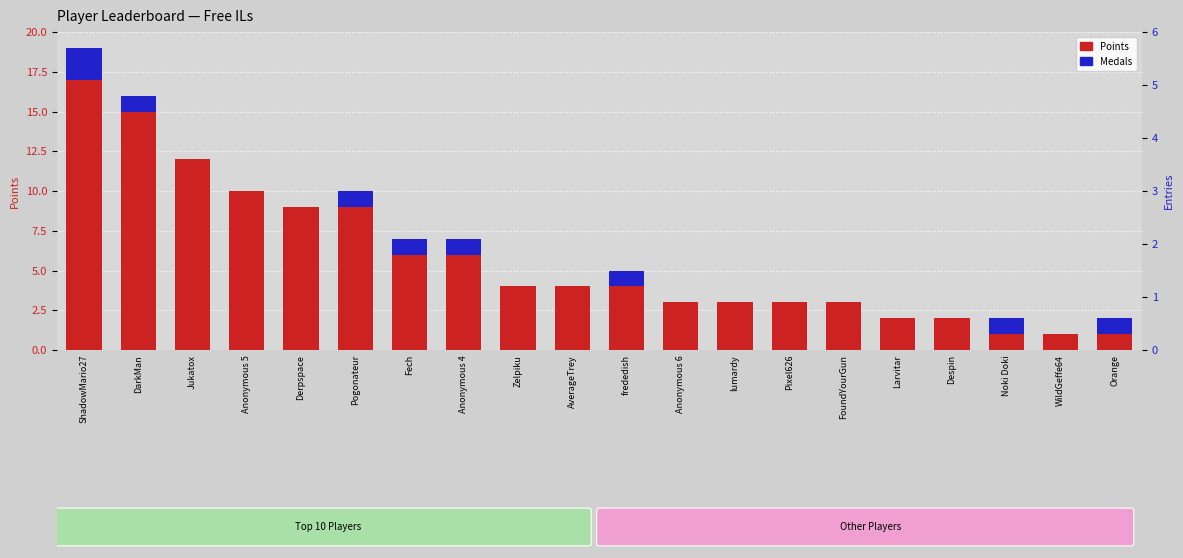

At how many categories does at least one series exceed 14?

2